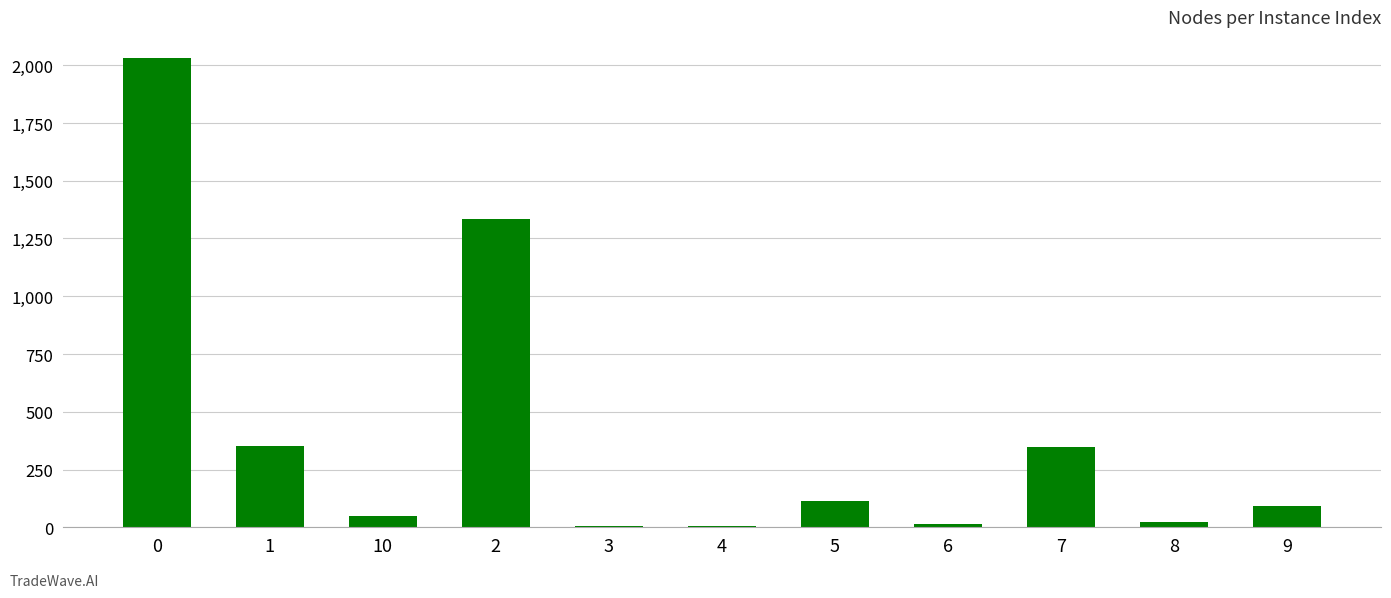

What is the greatest value displayed?

2033